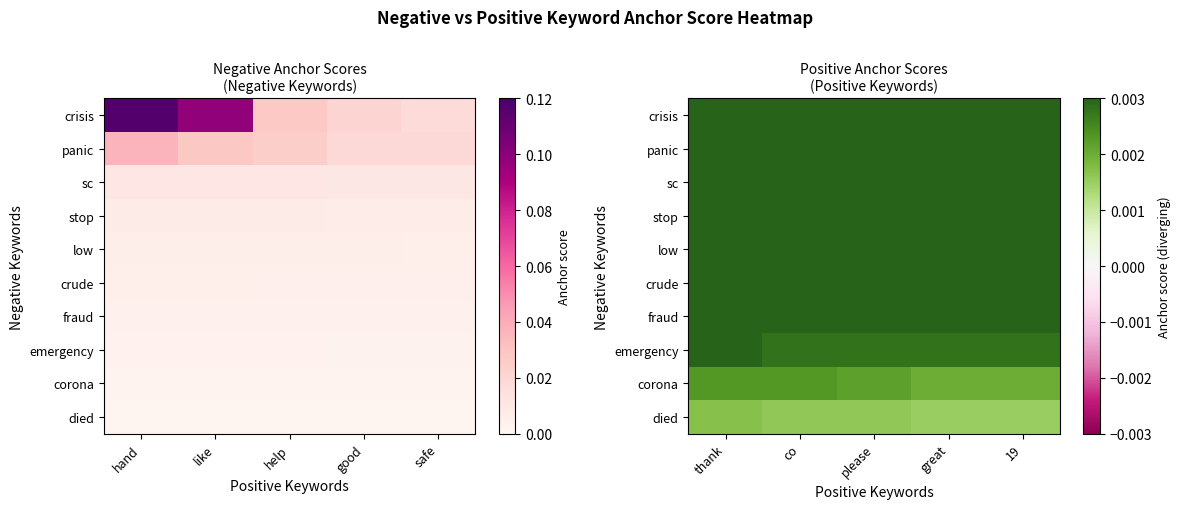

How many categories are shown in the chart?

5